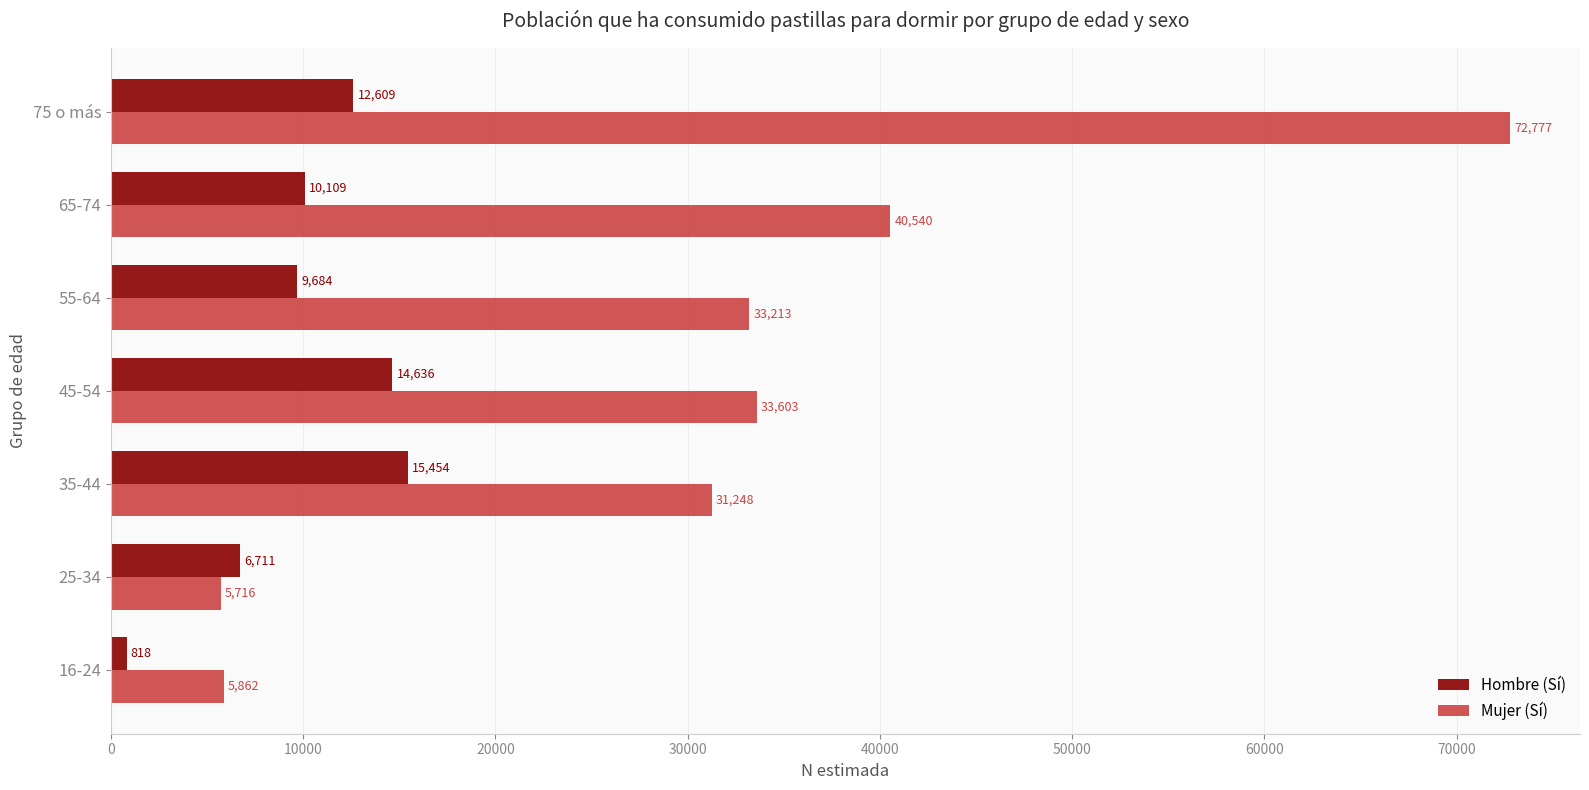

What is the lowest value of the Hombre (Sí) series?

818